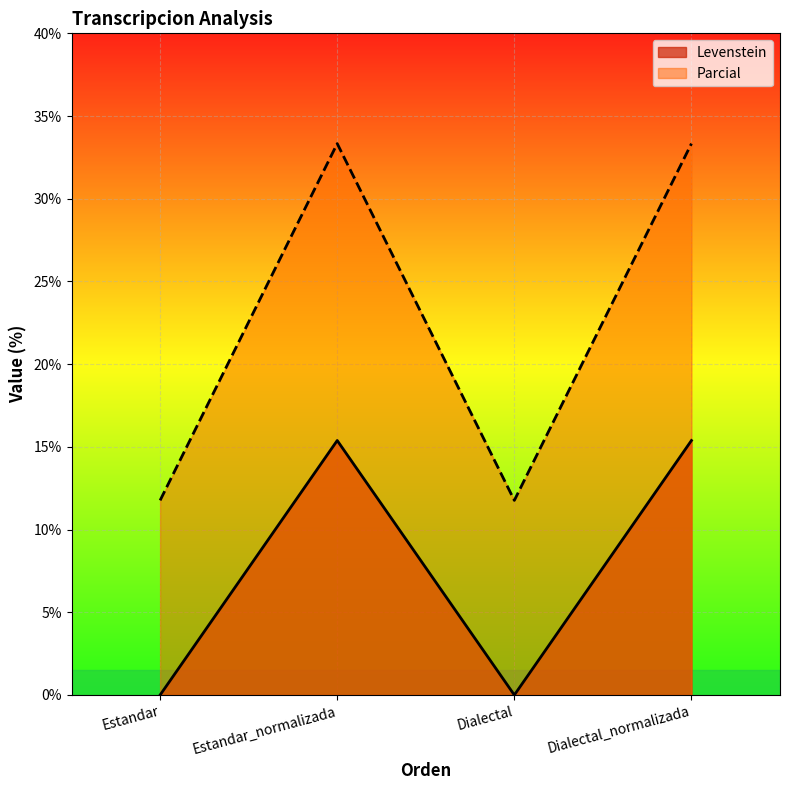

True or false: Parcial and Levenstein intersect in this chart.

False